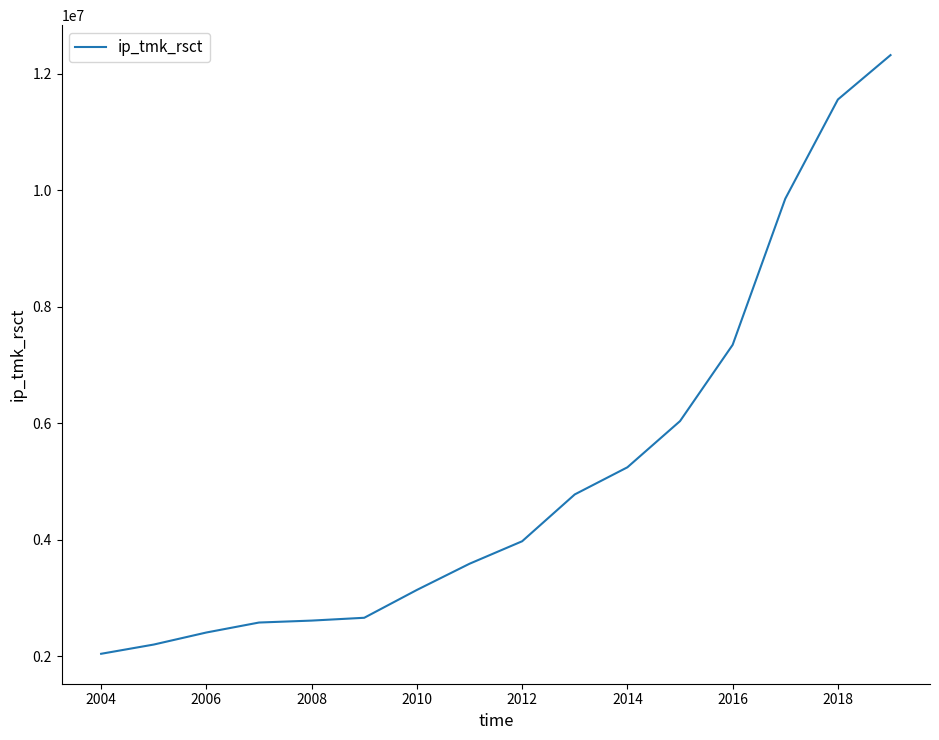

What is the minimum value shown in the chart?

2044696